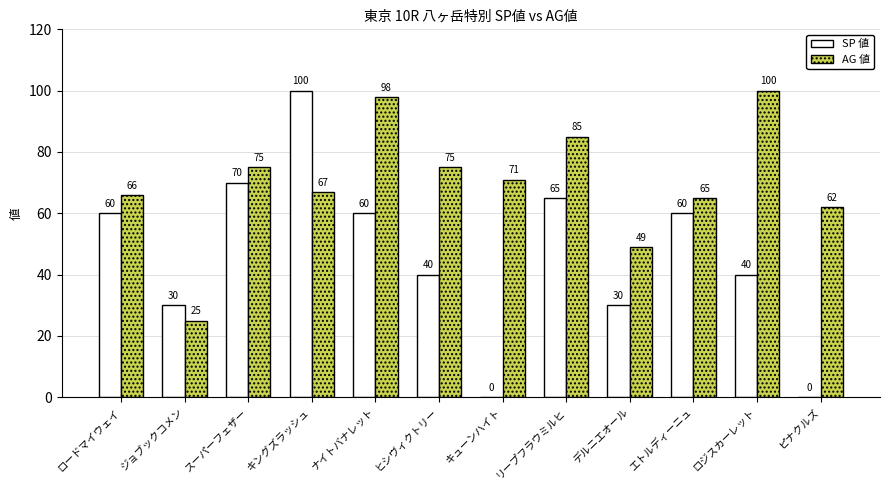

What value does the SP 値 series have at リープフラウミルヒ?

65